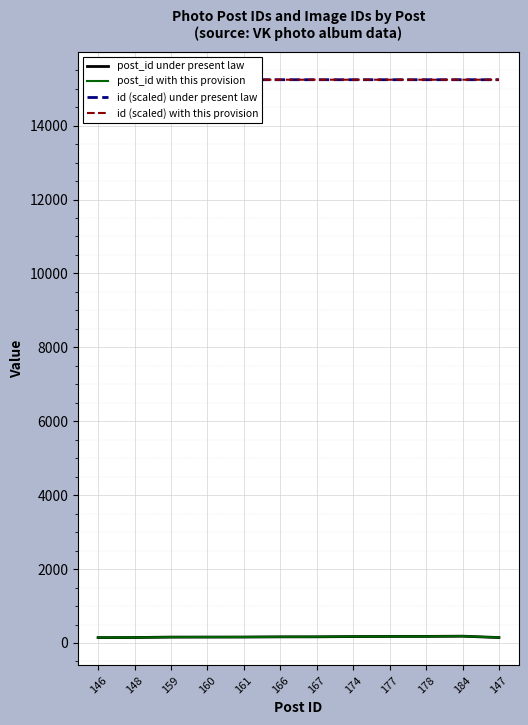

True or false: id (scaled) under present law and post_id under present law intersect in this chart.

False